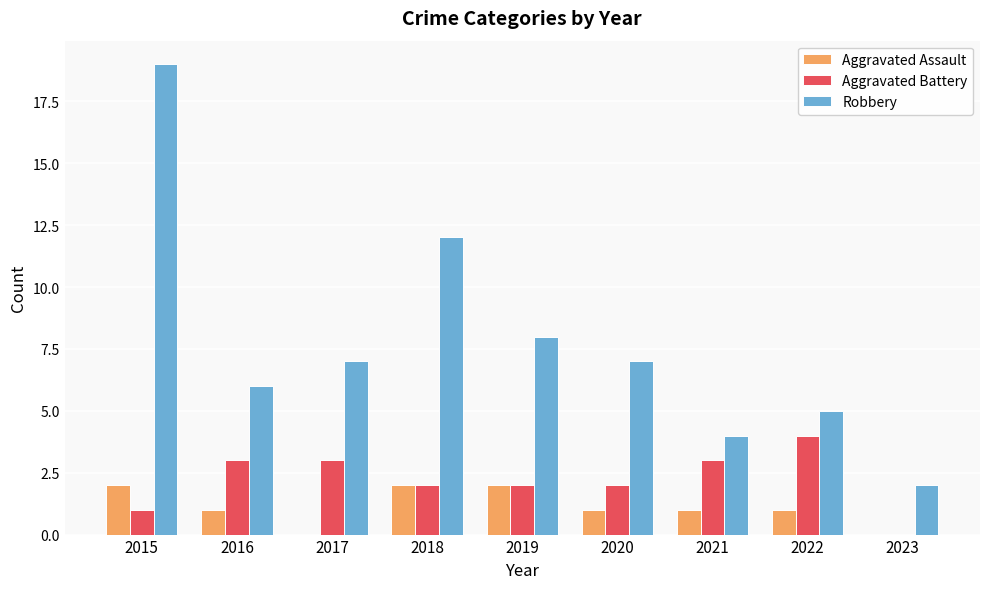

What are all the series names shown in the legend?

Aggravated Assault, Aggravated Battery, Robbery